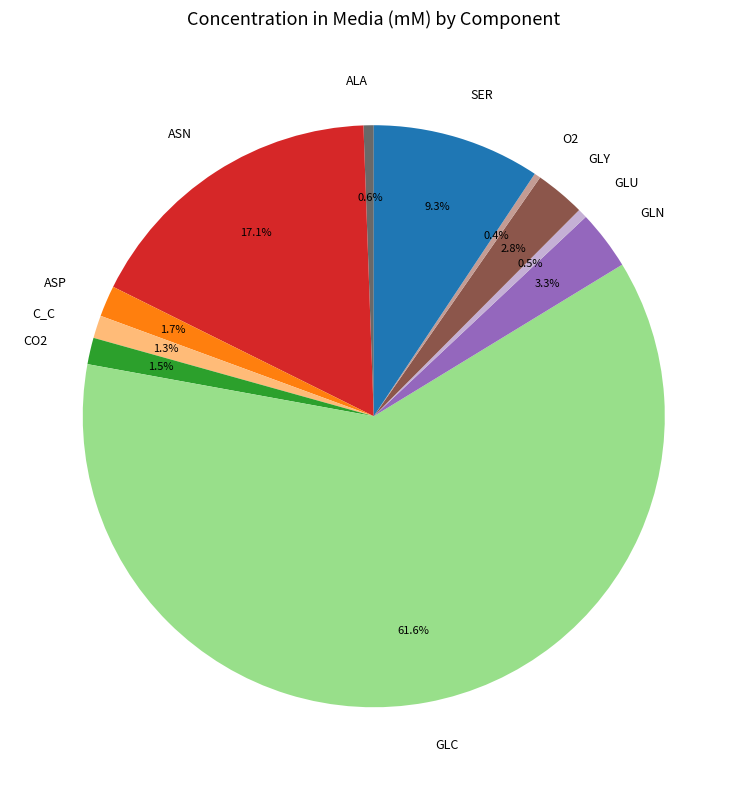

To the nearest percent, what is the difference between the GLU and SER slice percentages?

9%